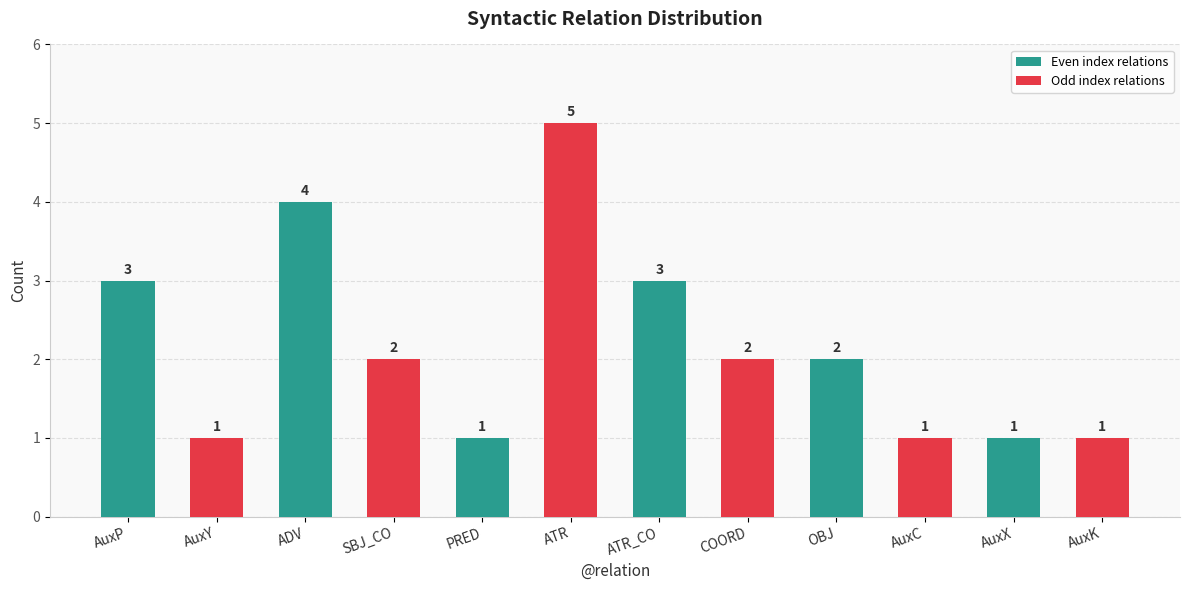

What is the sum of the values at COORD and AuxC?

3